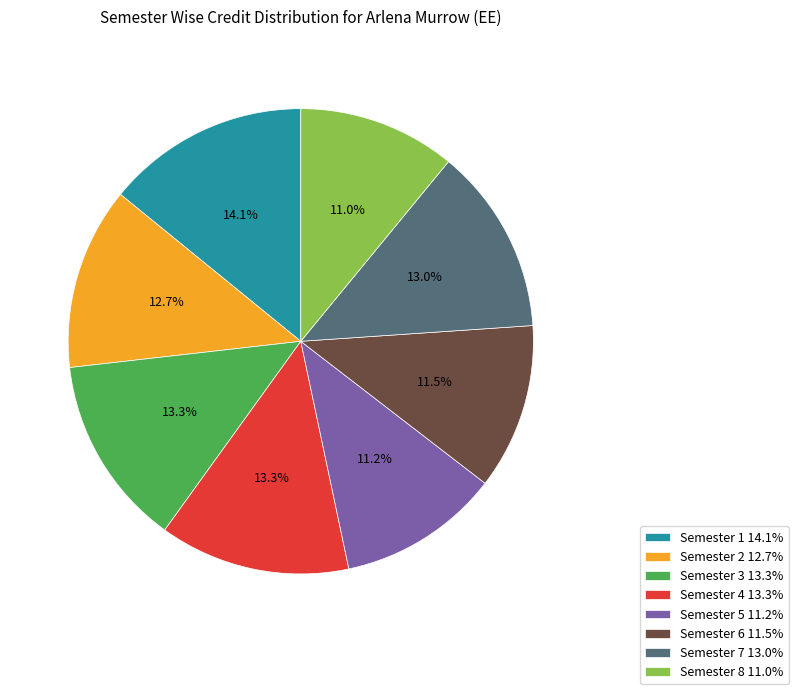

Does any single category account for the majority?

No